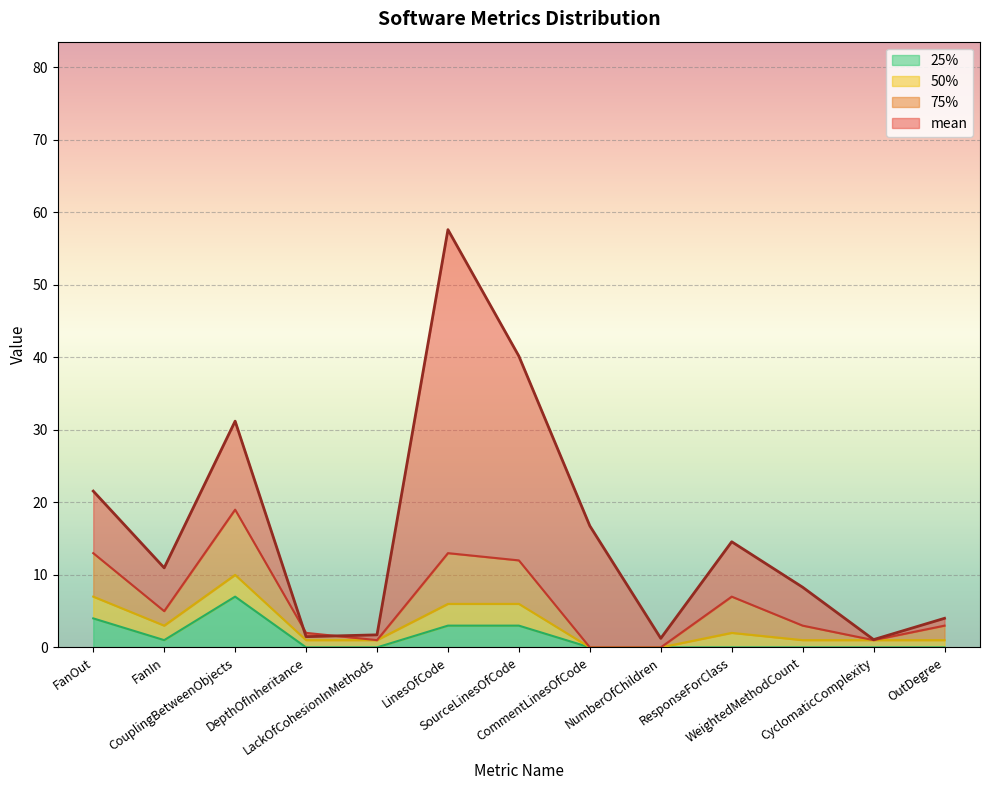

What position from the left is FanIn?

2